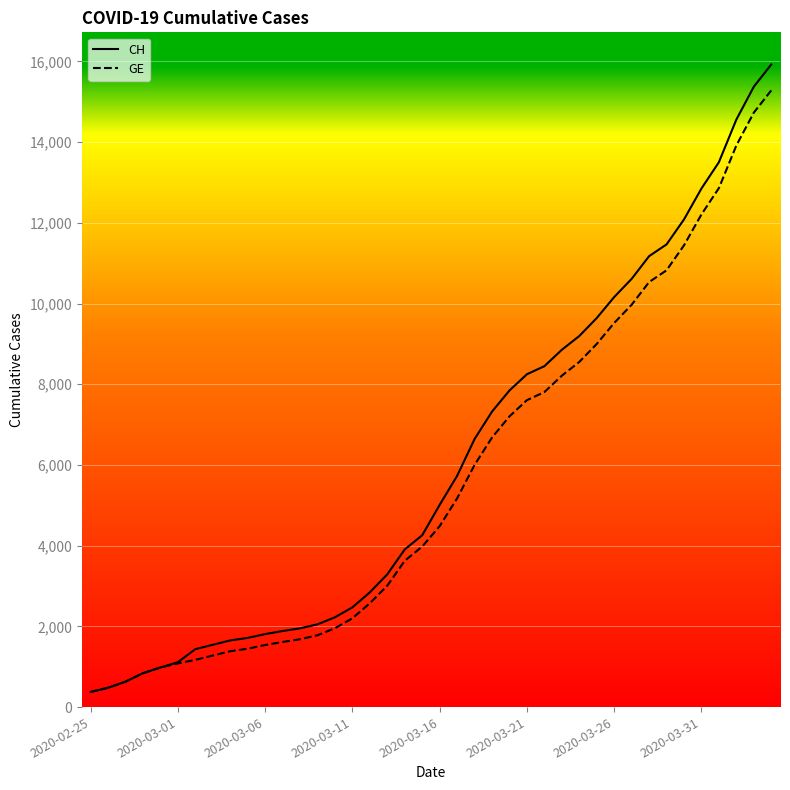

What is the sum of all GE values?

225656